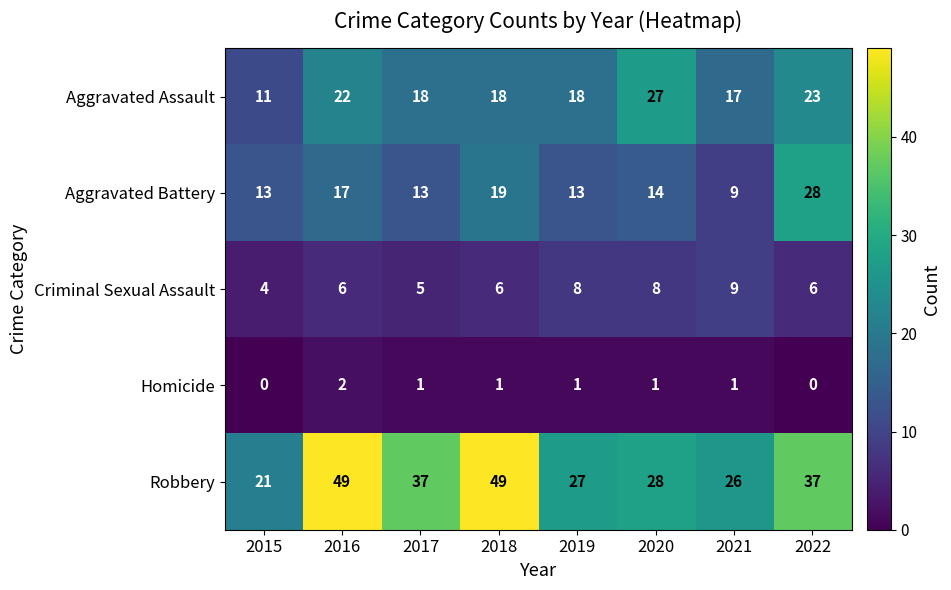

Between 2016 and 2022, which series saw the biggest shift?

Robbery